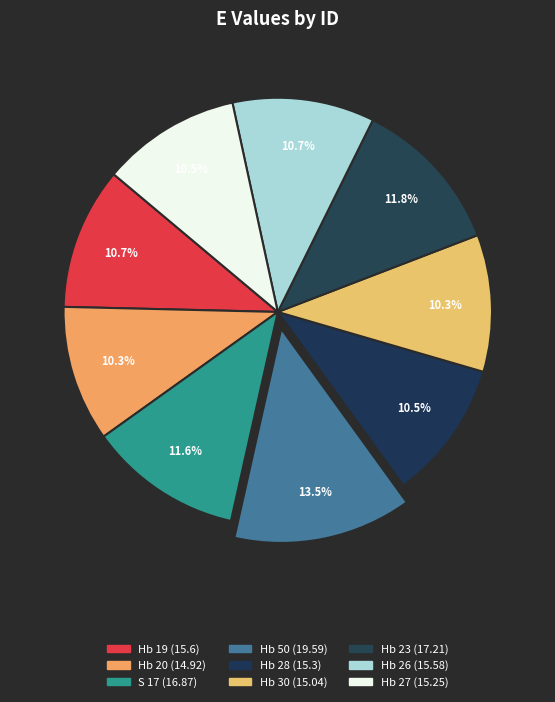

How many slices are in this pie chart?

9